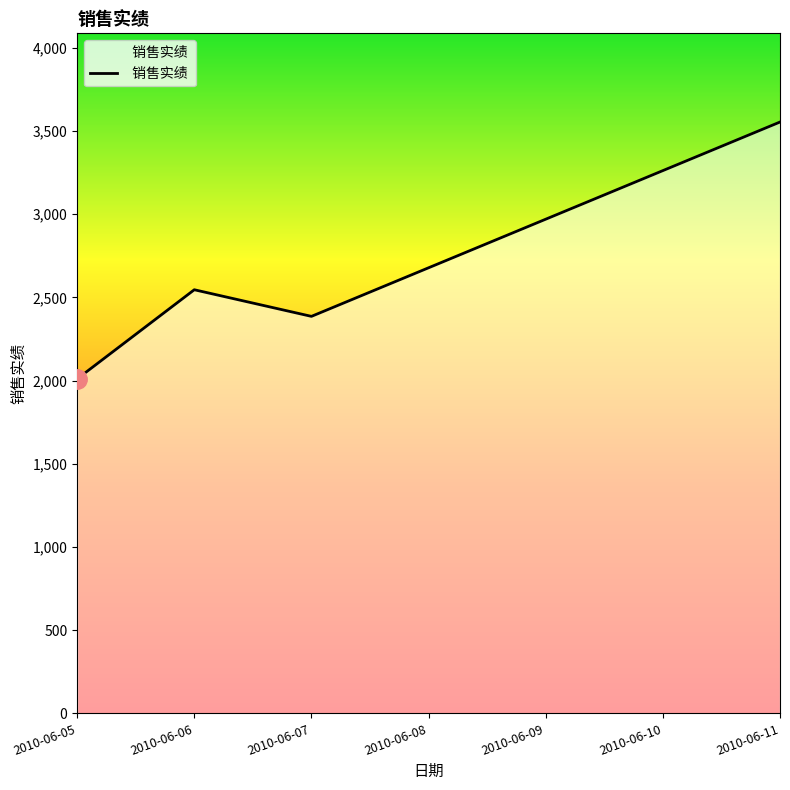

Reading left to right, transcribe all the data shown in this chart.

2010	2546	2386	2678	2970	3262	3554